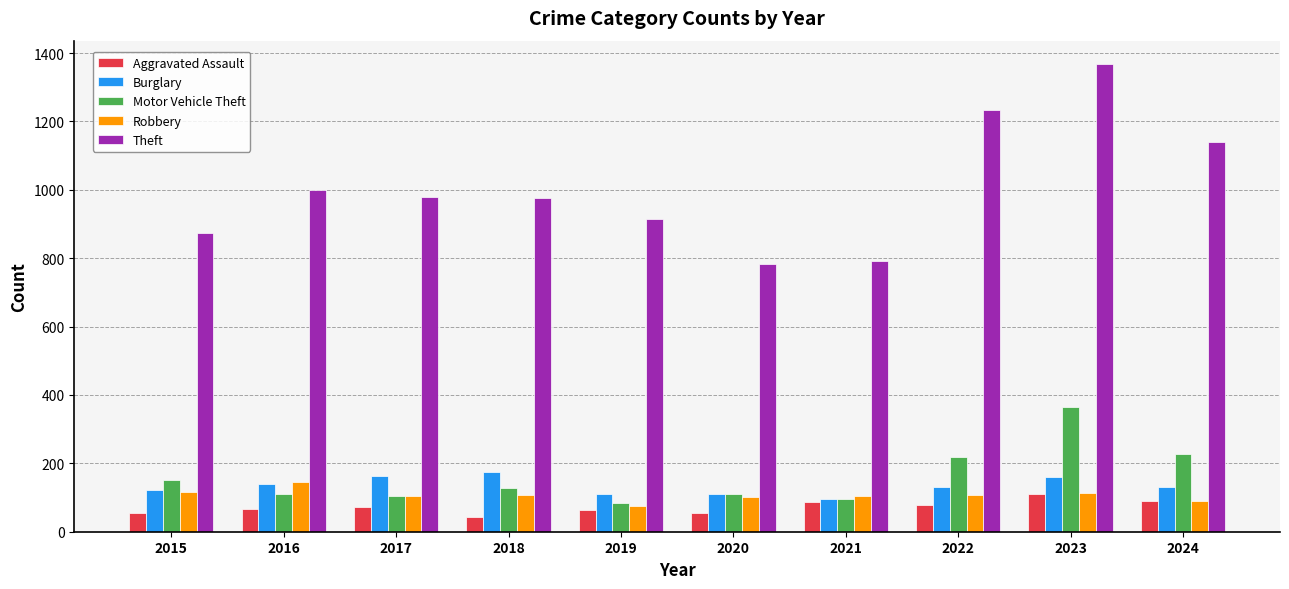

Is it true that Motor Vehicle Theft equals 219 at 2022?

True